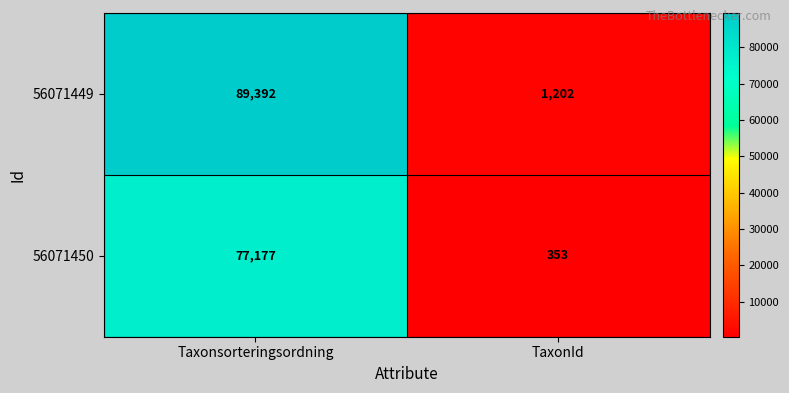

What value does the 56071450 series have at Taxonsorteringsordning?

77177